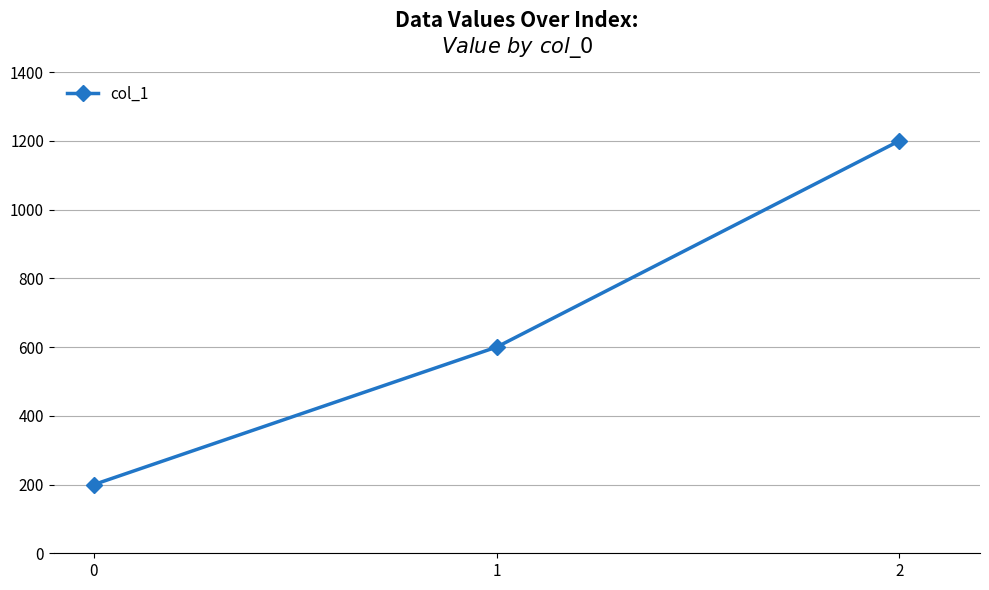

What is the difference between the maximum and minimum values?

1000